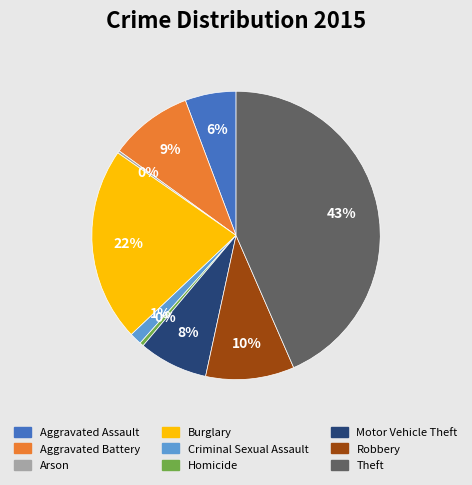

What is the largest slice in the pie chart?

Theft